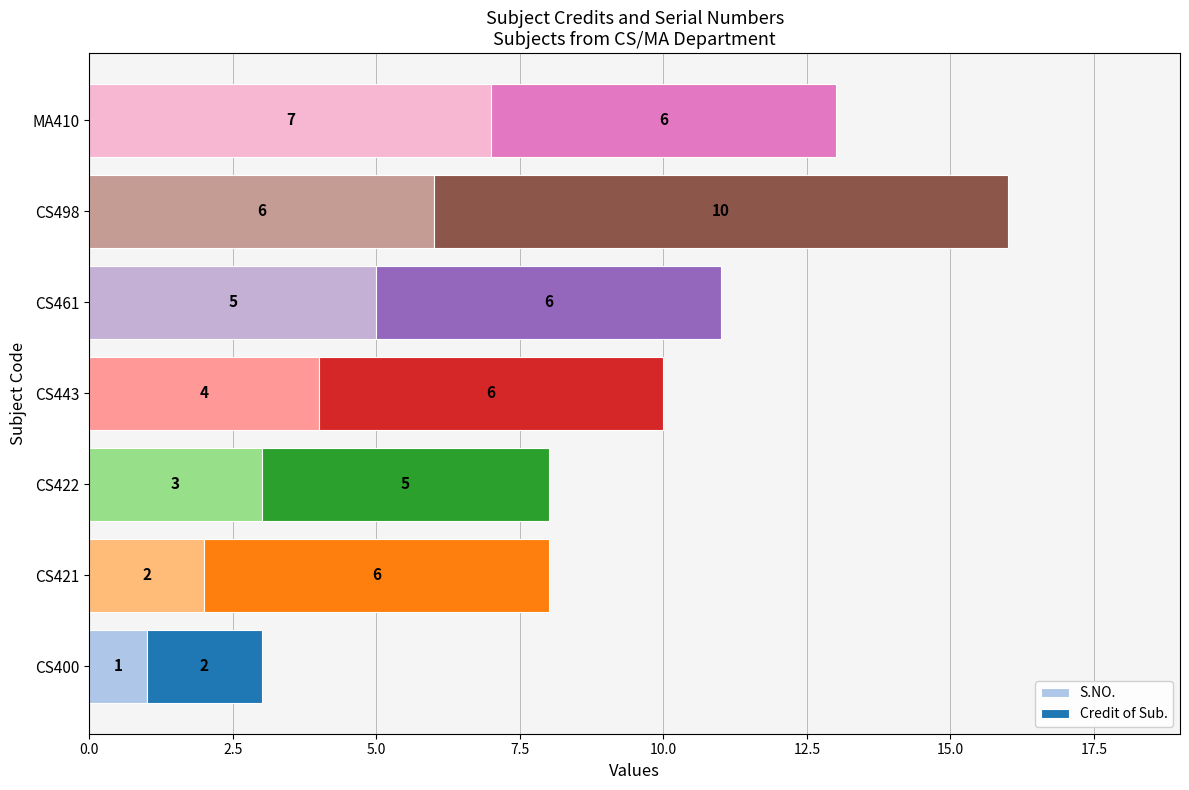

What is the difference between the maximum and minimum values in the S.NO. series?

6